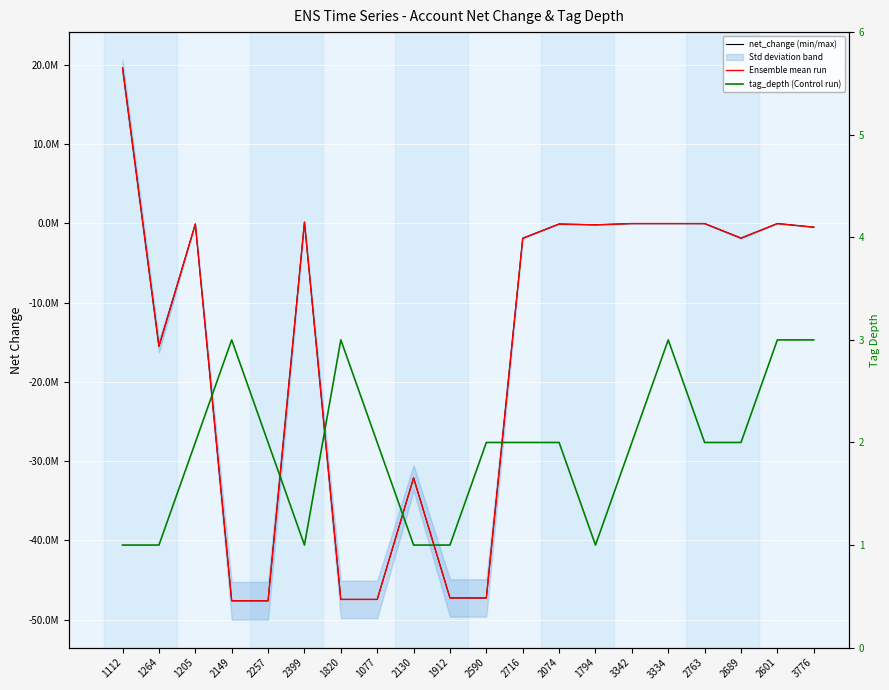

At which category is the sum across all series the highest?

1112